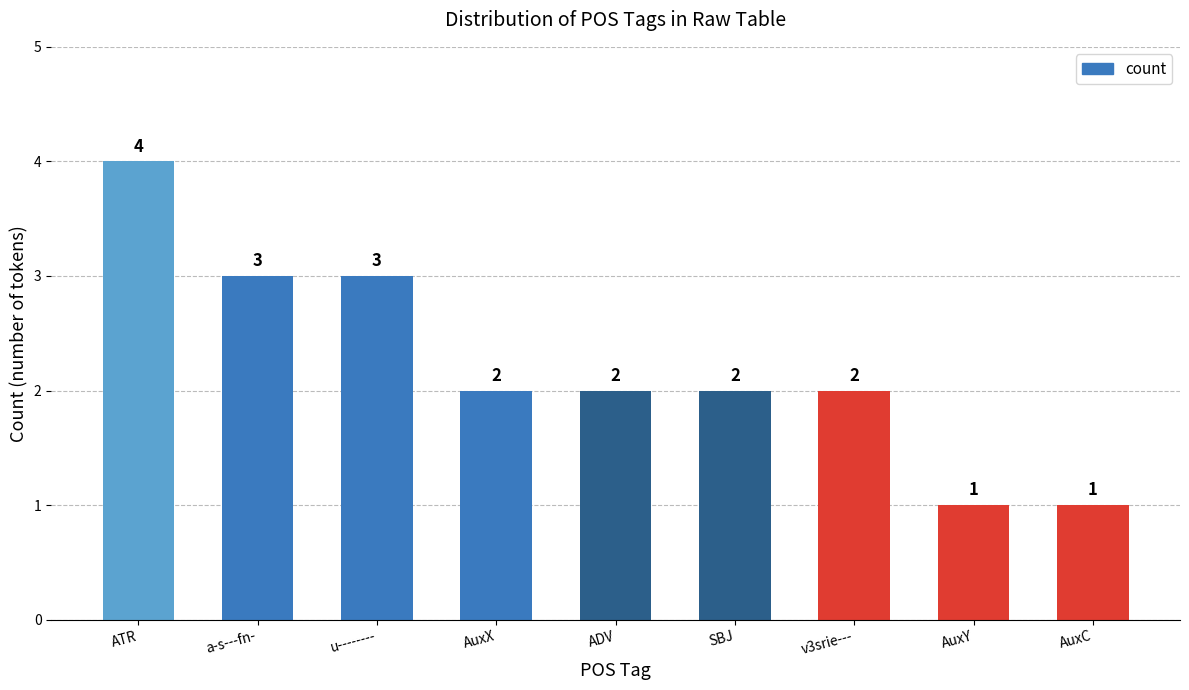

What is the greatest value displayed?

4